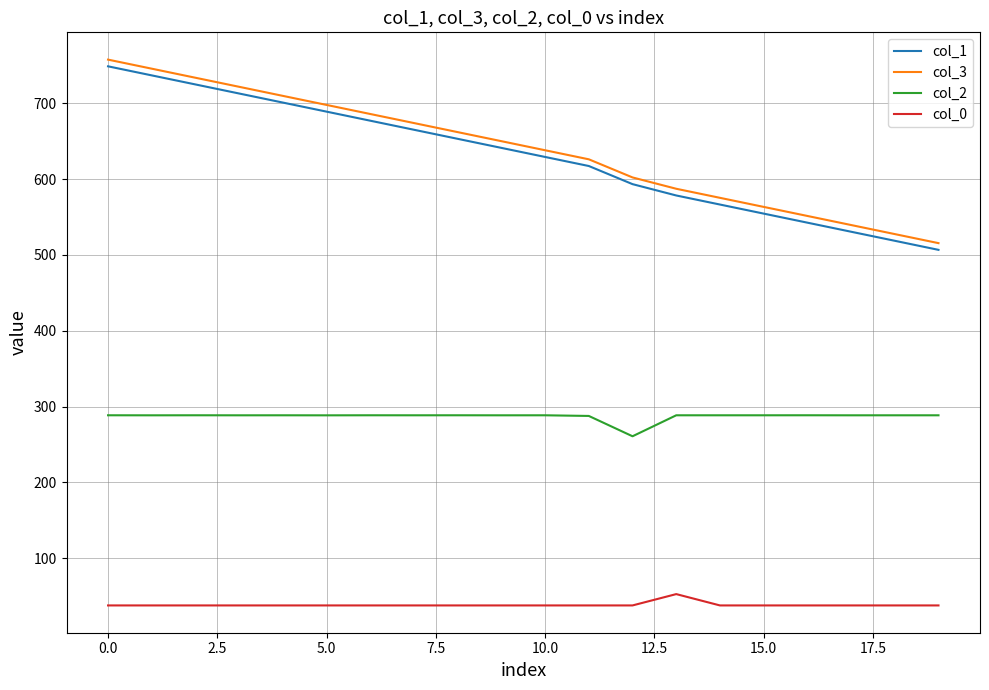

What is the maximum value for col_1?

748.8